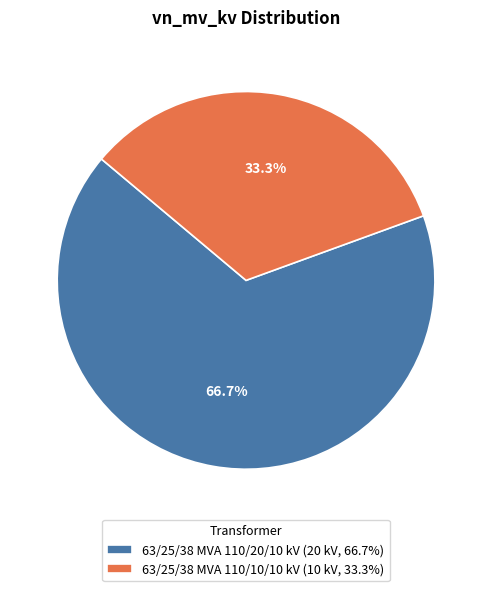

Which has a higher value, 63/25/38 MVA 110/20/10 kV or 63/25/38 MVA 110/10/10 kV?

63/25/38 MVA 110/20/10 kV